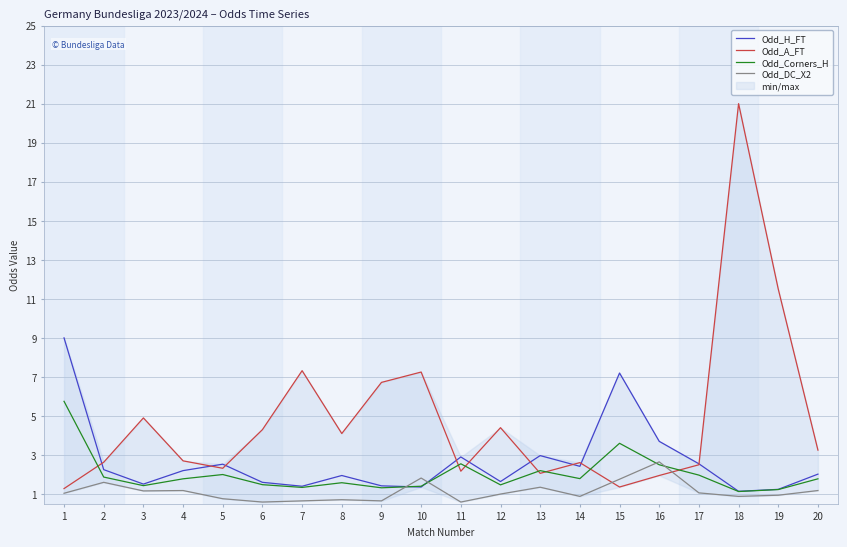

Which series has the largest total across all categories?

Odd_A_FT